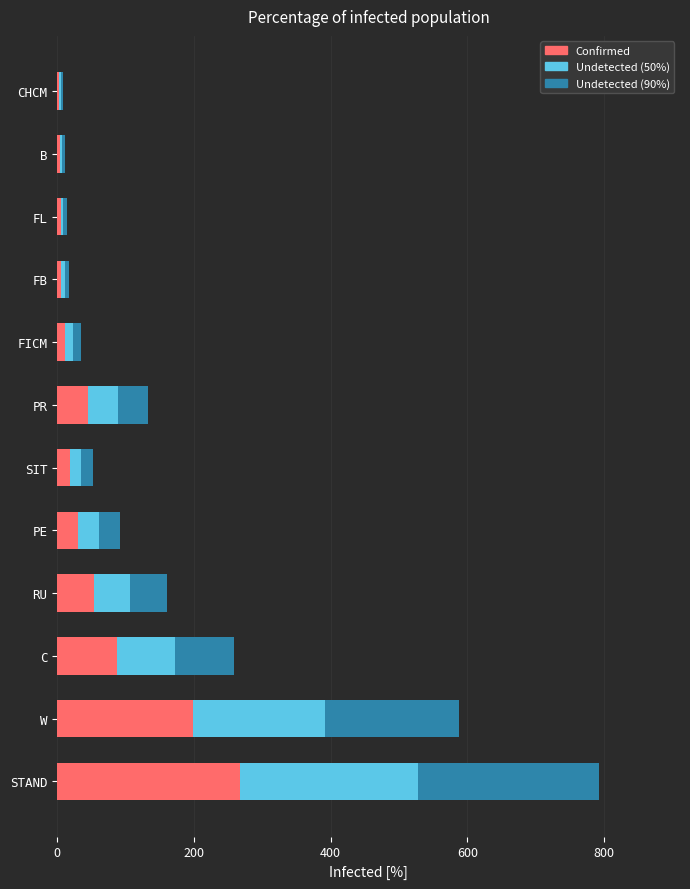

What is the difference between the Confirmed values at 6 and 9?

40